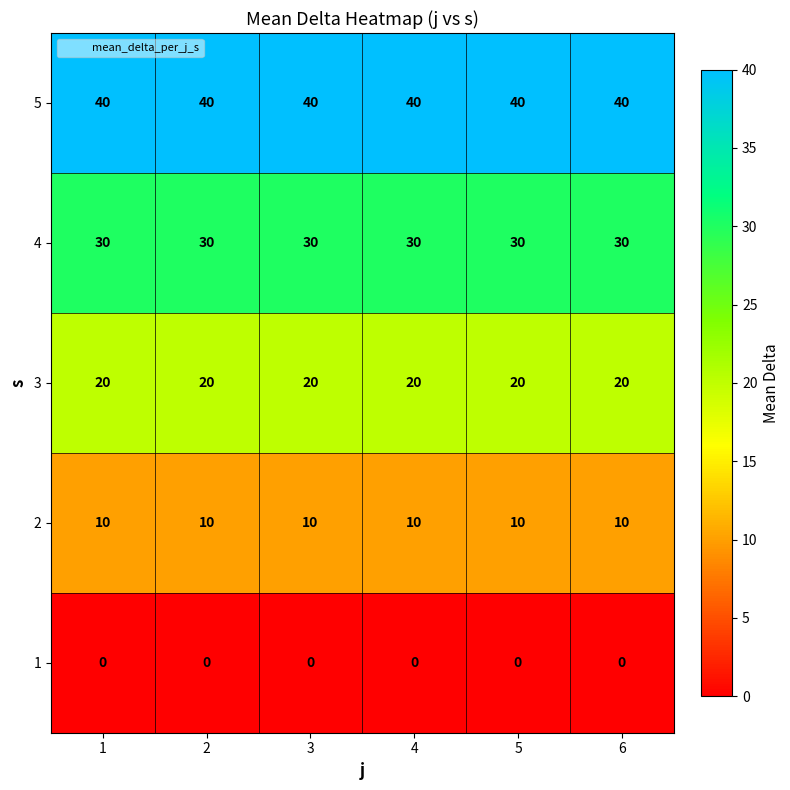

What is the spread (max minus min) of values at 2?

40